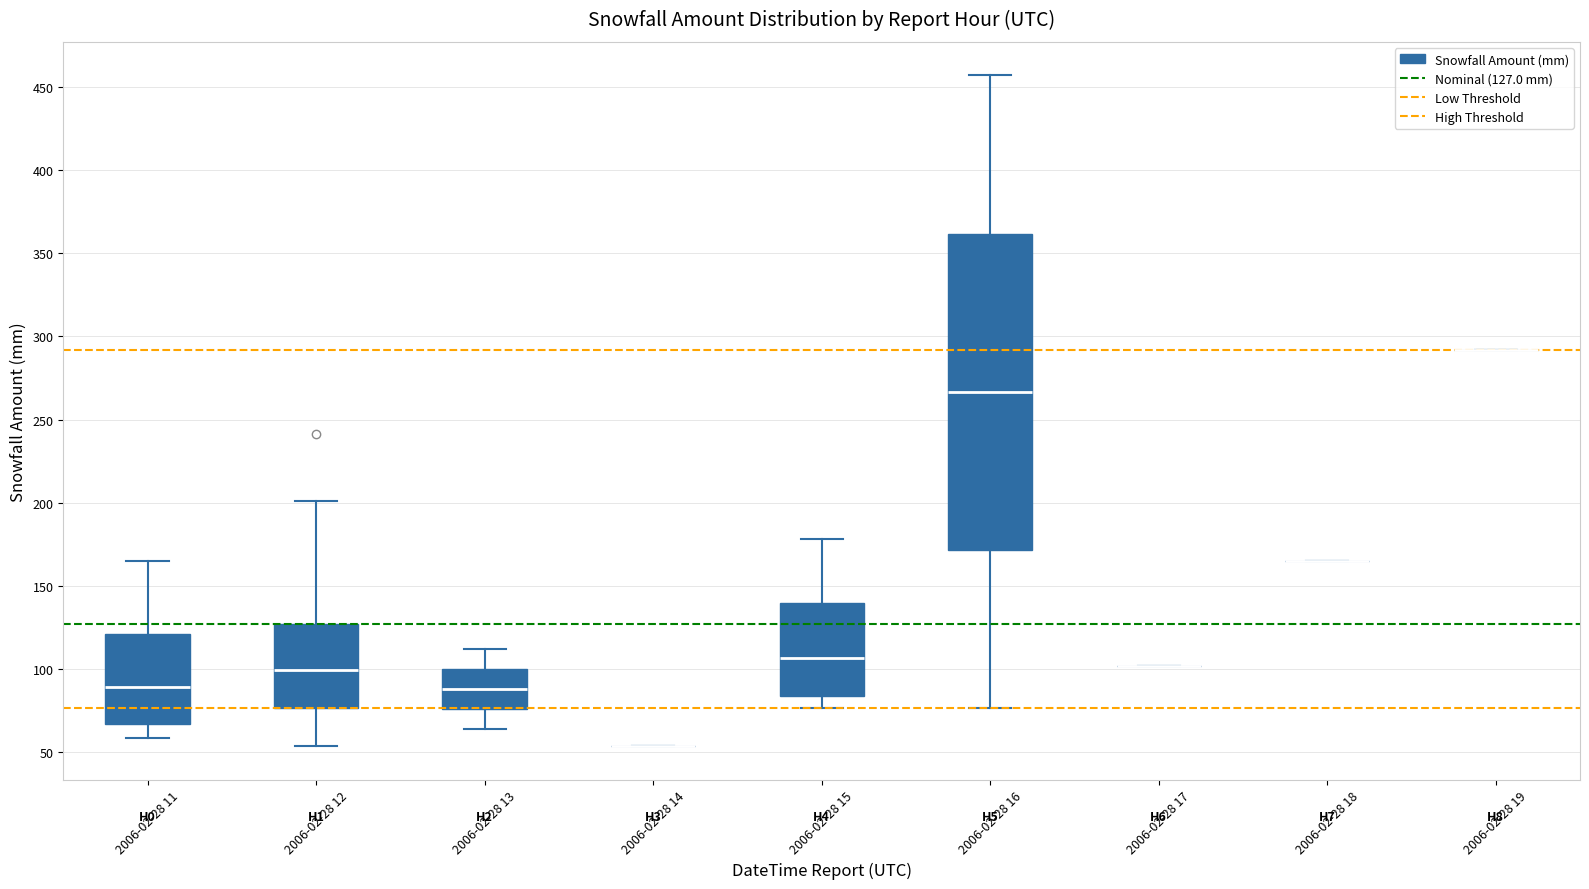

Where is the lower edge of the box for 2006-02-28 16 on the y-axis? The values are not printed on the chart, so give them approximately, as read against the axis.

170